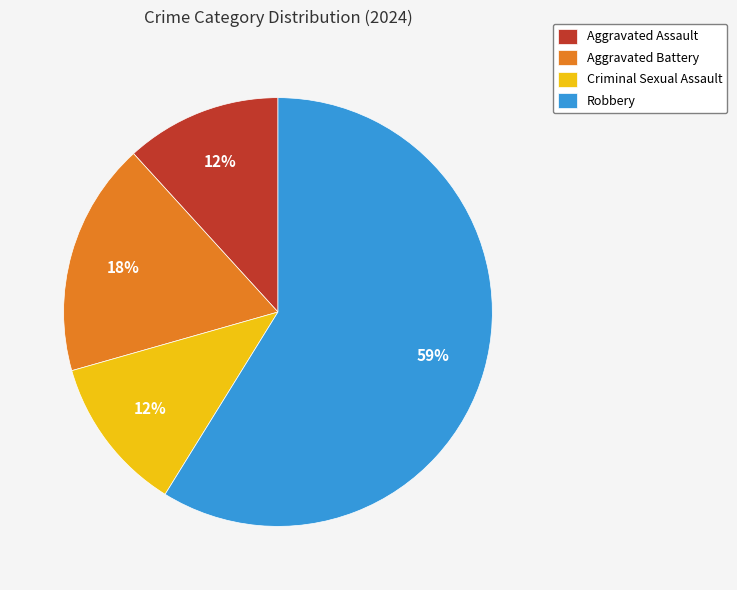

Is it true that Robbery is 47% of the pie?

False